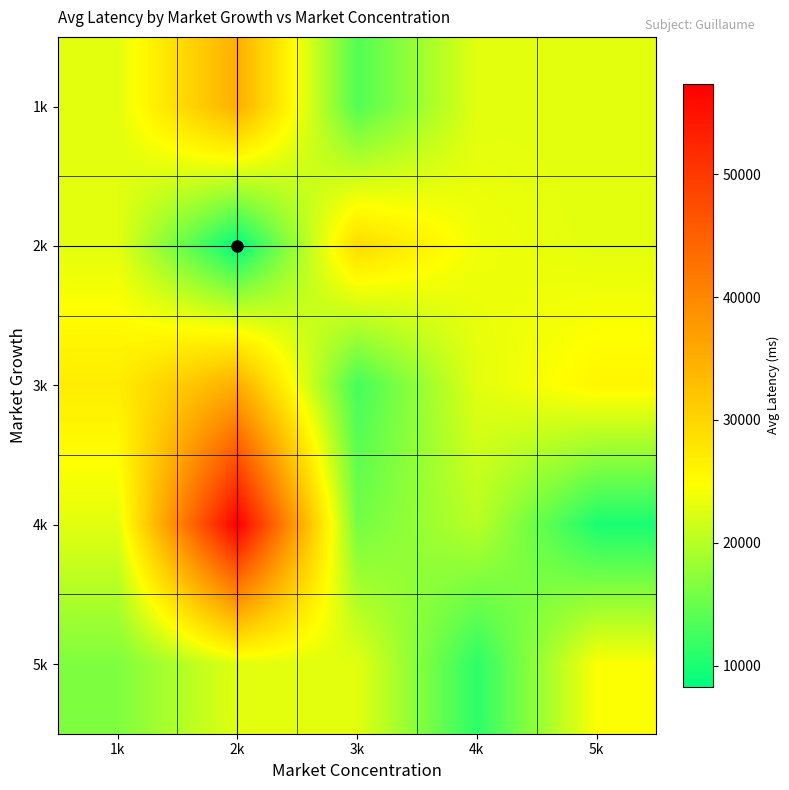

Which series has the largest total across all categories?

4k